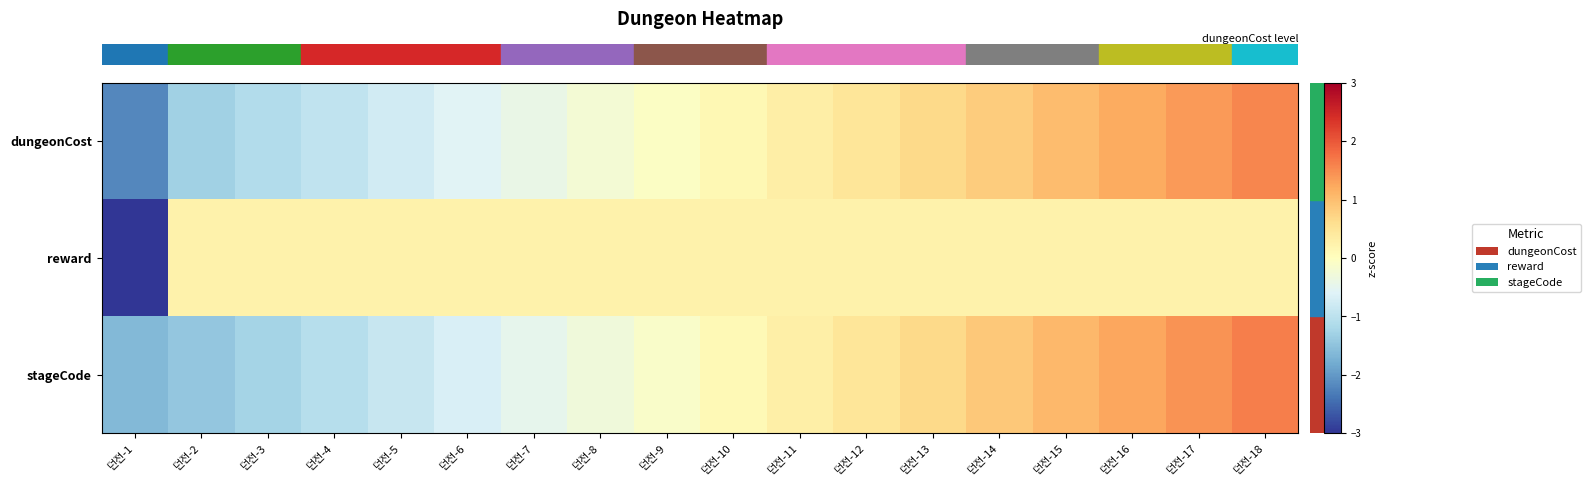

Reading left to right, list all the values displayed in this chart.

row_0: 던전-1=-2.2	던전-2=-1.3	던전-3=-1.1	던전-4=-0.9	던전-5=-0.8	던전-6=-0.6	던전-7=-0.4	던전-8=-0.2	던전-9=-0.0	던전-10=0.1	던전-11=0.3	던전-12=0.5	던전-13=0.7	던전-14=0.8	던전-15=1.0	던전-16=1.2	던전-17=1.4	던전-18=1.6
row_1: 던전-1=-4.1	던전-2=0.2	던전-3=0.2	던전-4=0.2	던전-5=0.2	던전-6=0.2	던전-7=0.2	던전-8=0.2	던전-9=0.2	던전-10=0.2	던전-11=0.2	던전-12=0.2	던전-13=0.2	던전-14=0.2	던전-15=0.2	던전-16=0.2	던전-17=0.2	던전-18=0.2
row_2: 던전-1=-1.6	던전-2=-1.4	던전-3=-1.3	던전-4=-1.1	던전-5=-0.9	던전-6=-0.7	던전-7=-0.5	던전-8=-0.3	던전-9=-0.1	던전-10=0.1	던전-11=0.3	던전-12=0.5	던전-13=0.7	던전-14=0.9	던전-15=1.1	던전-16=1.3	던전-17=1.4	던전-18=1.6